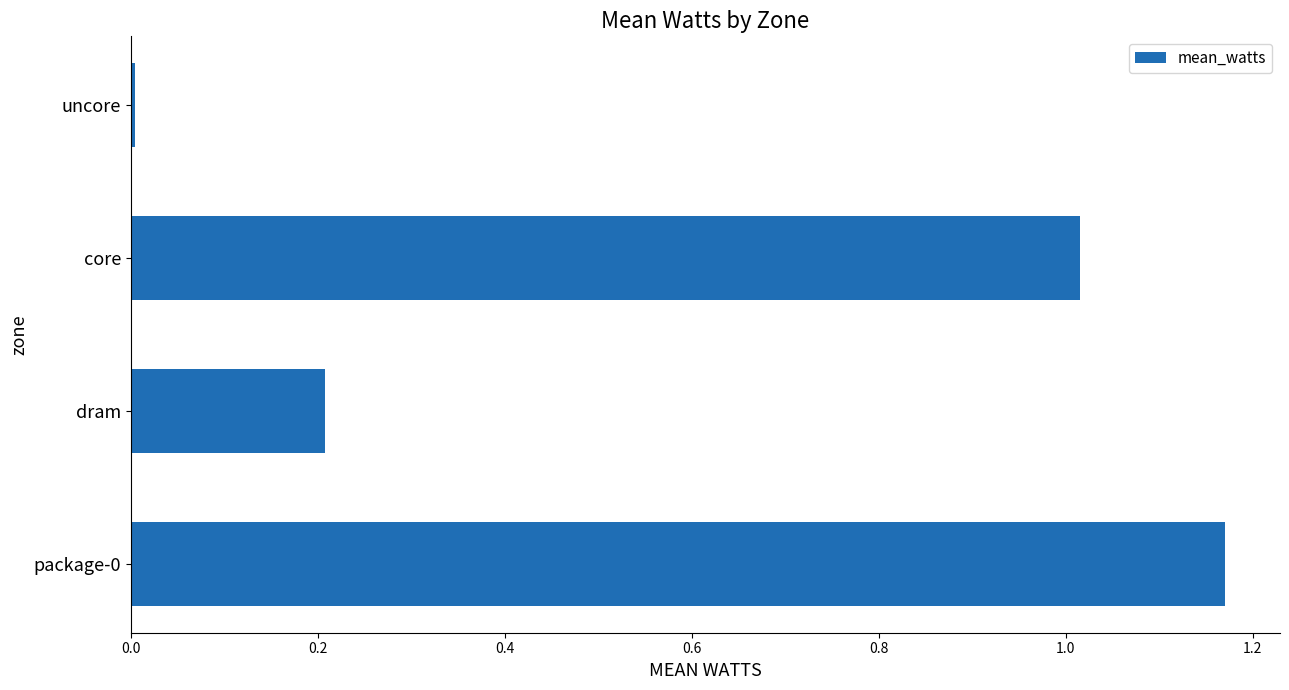

At which category does the chart reach its minimum across all series?

uncore